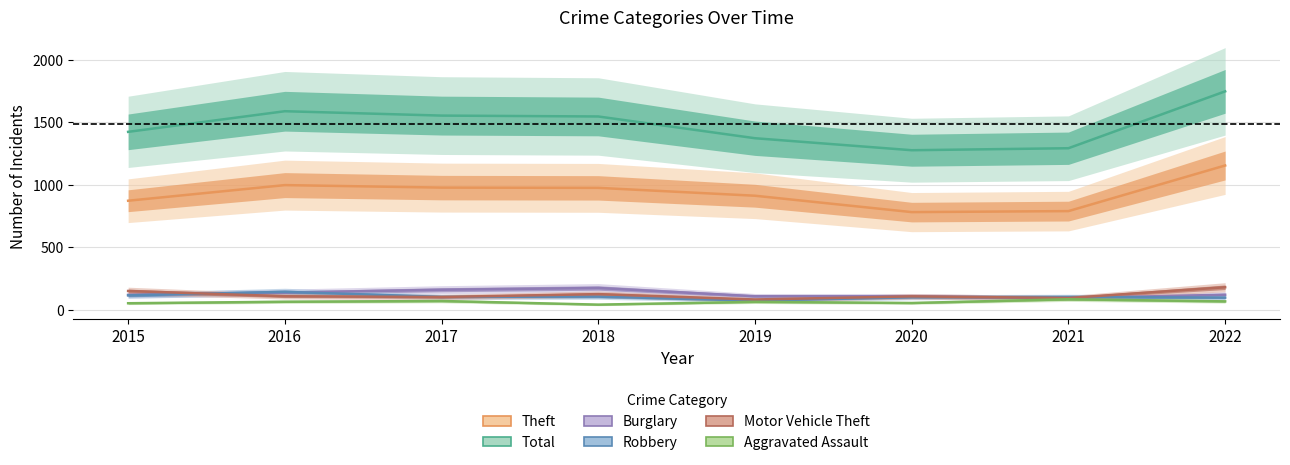

What is the sum of all Burglary values?

1035